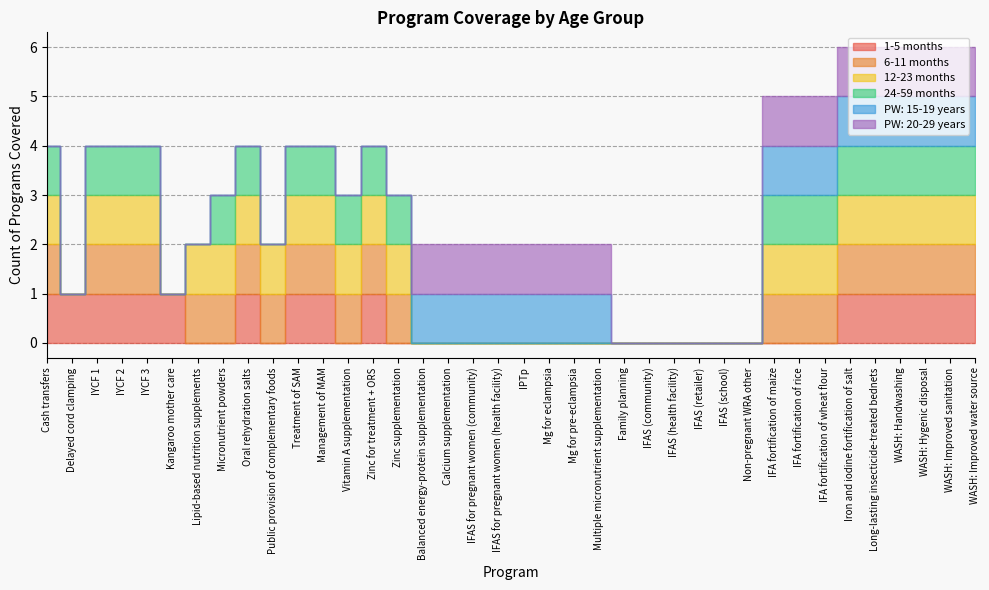

Which category has the highest value across all series?

Cash transfers